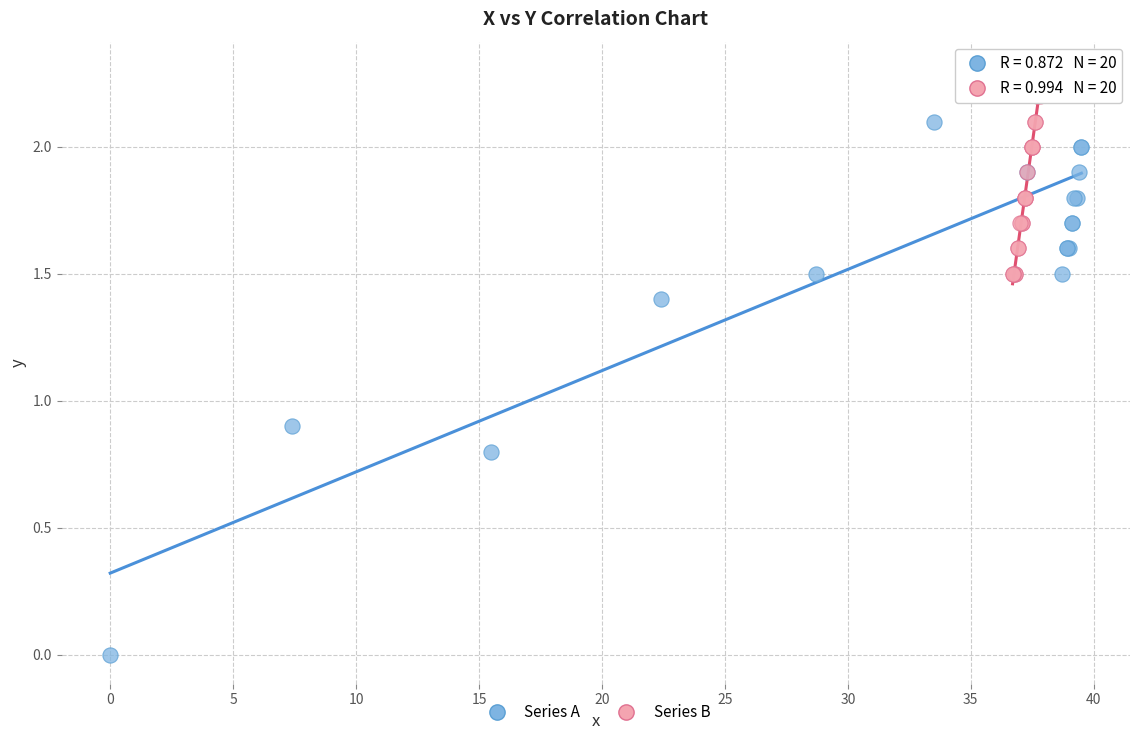

Which series has the widest spread of Y values?

Series A